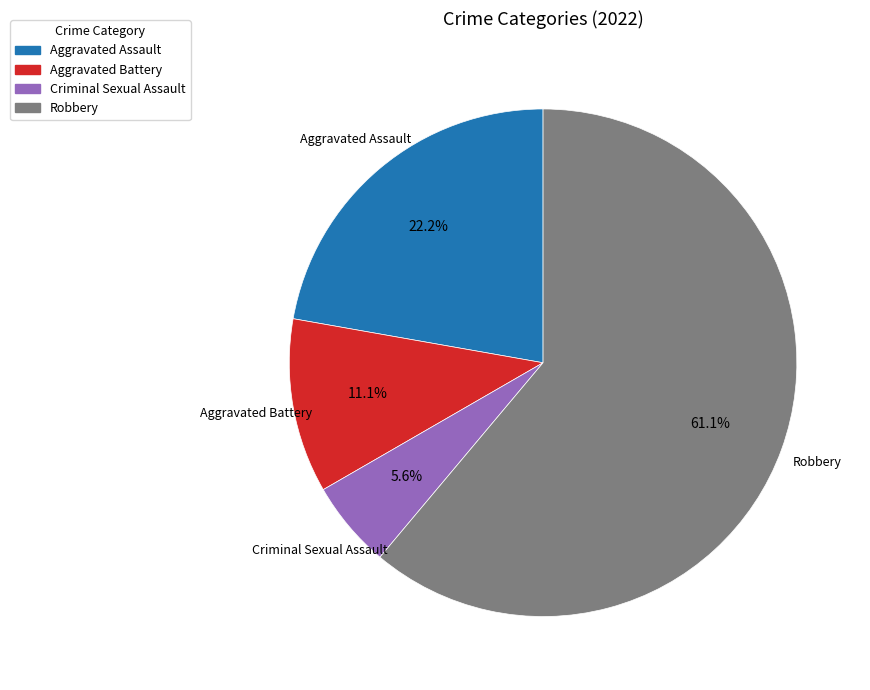

How many segments does this pie chart have?

4